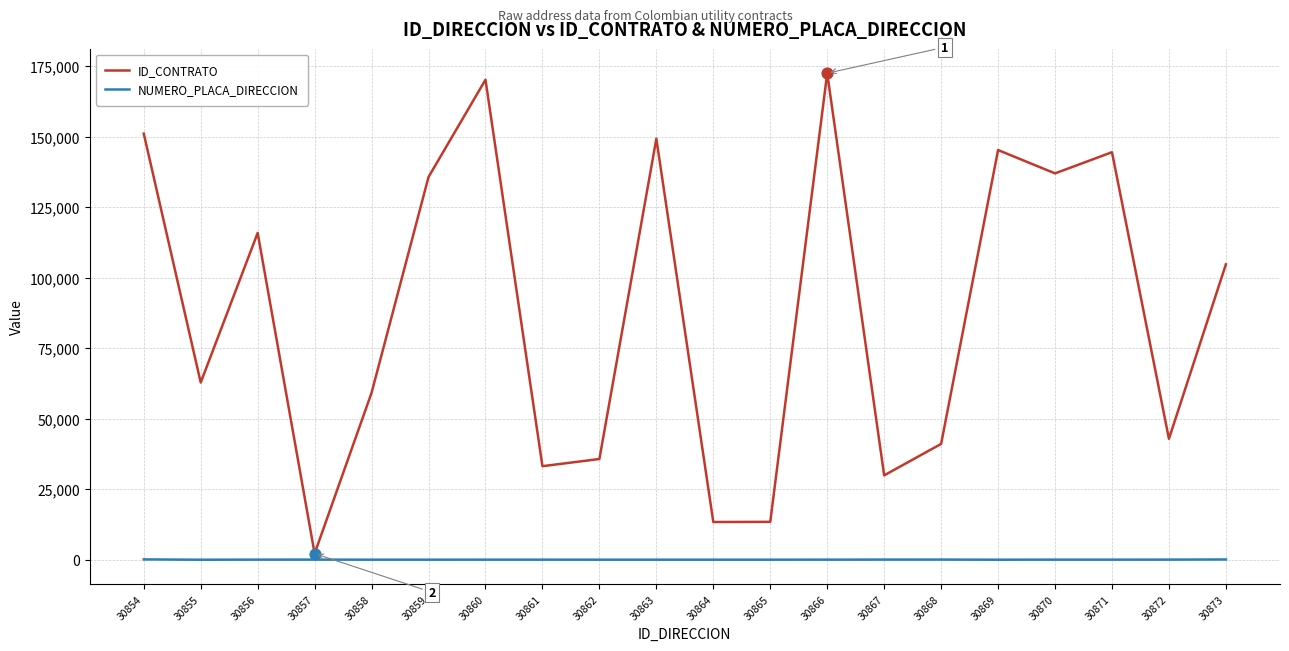

Which series changed the most between 30855 and 30870?

ID_CONTRATO